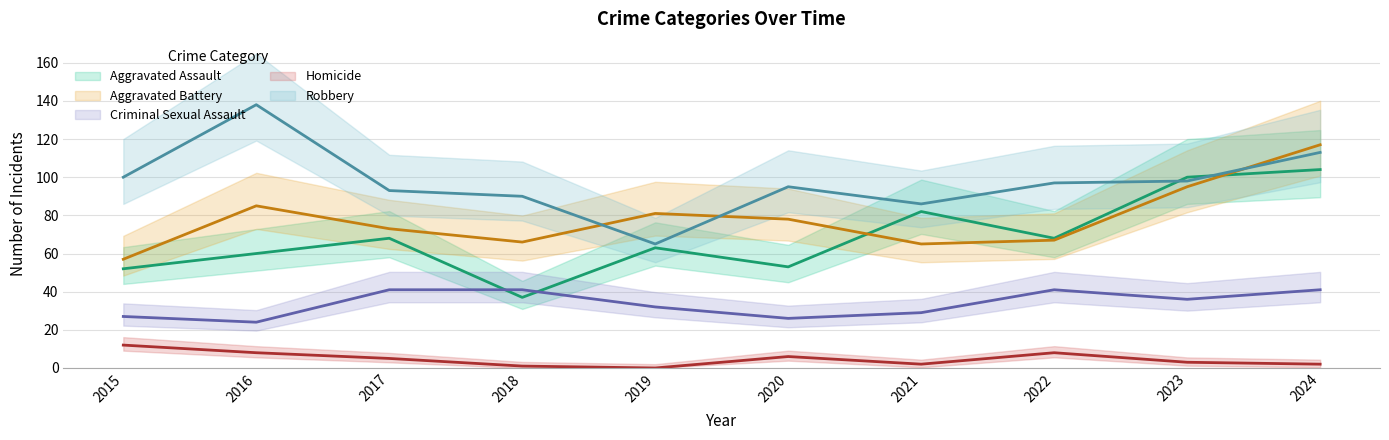

What is the average value of the Aggravated Battery series?

78